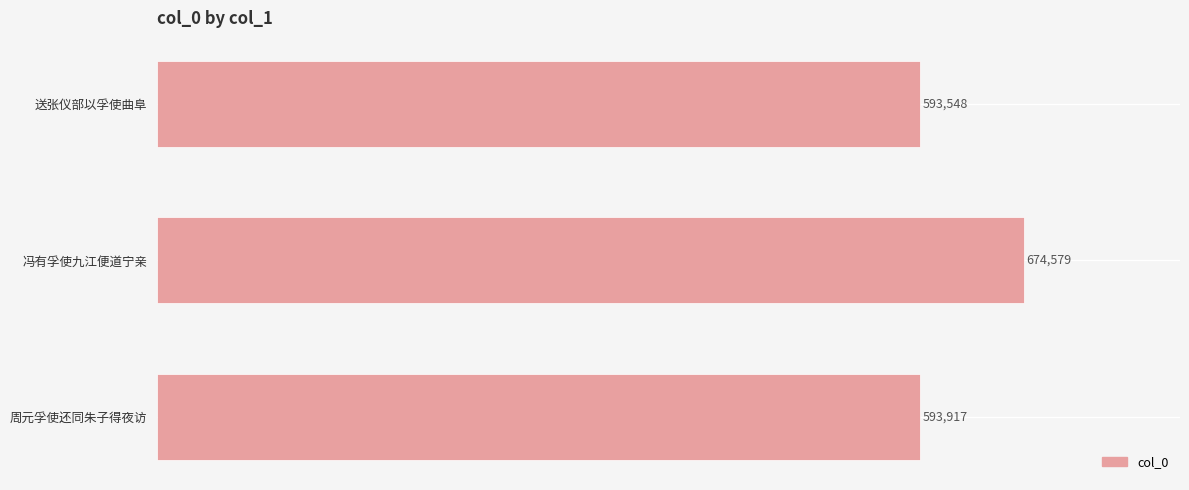

Count the number of categories in the chart.

3